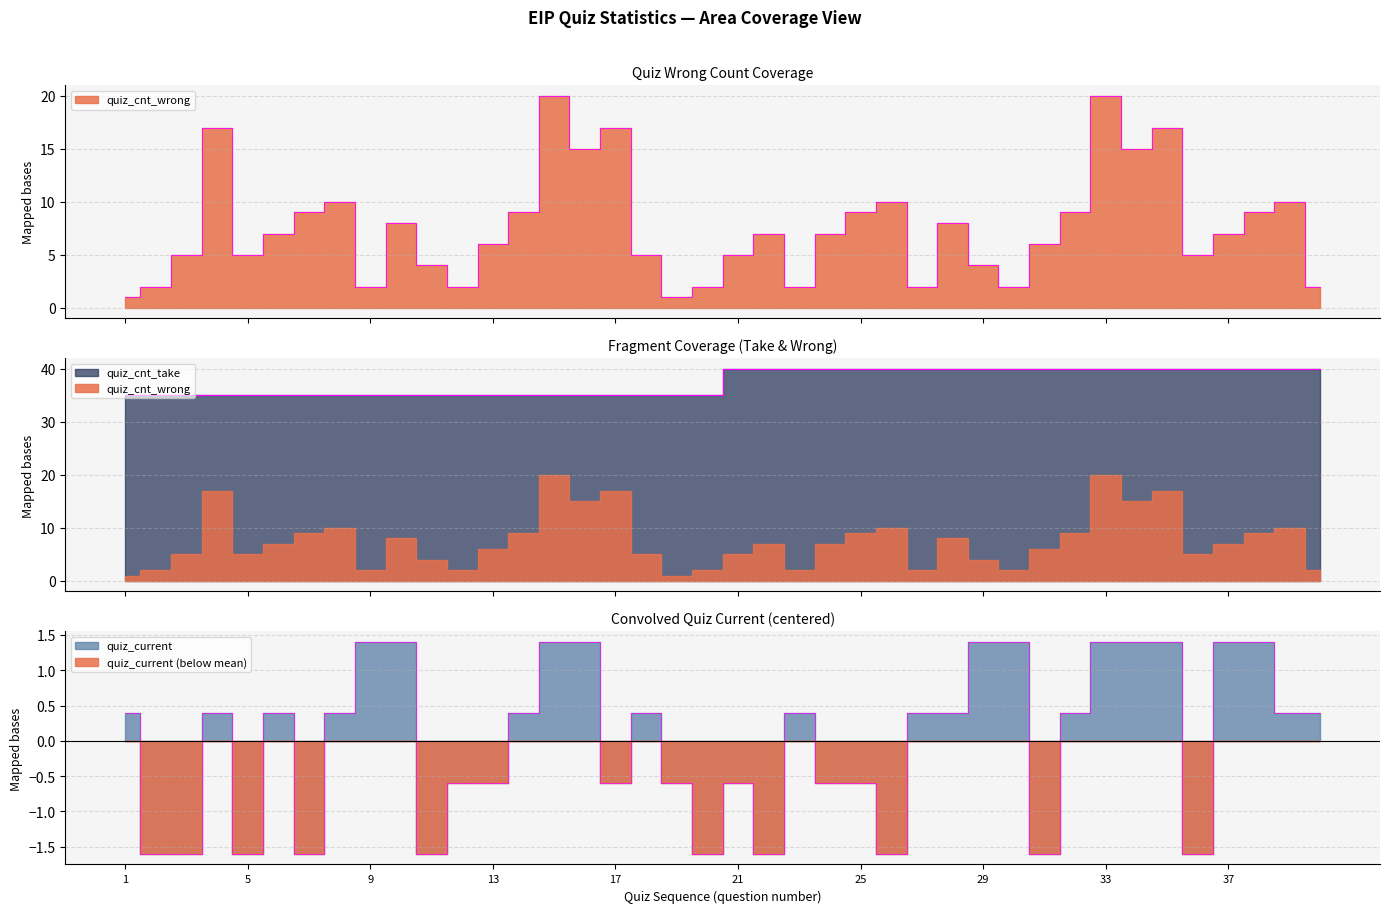

True or false: quiz_cnt_wrong and quiz_cnt_take cross at least once.

False